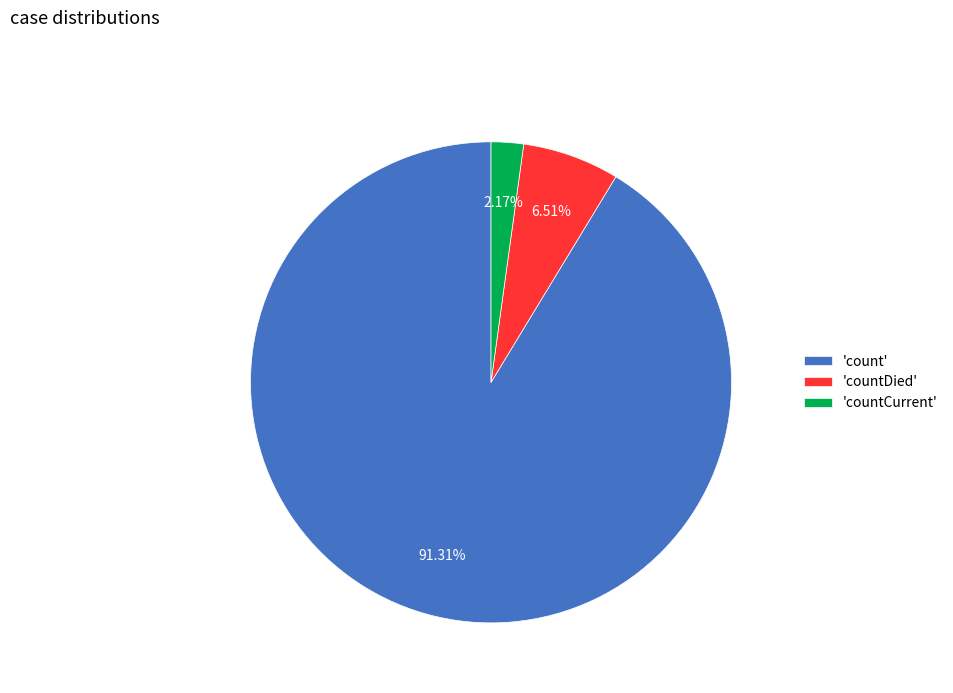

Which slice is the smallest?

'countCurrent'